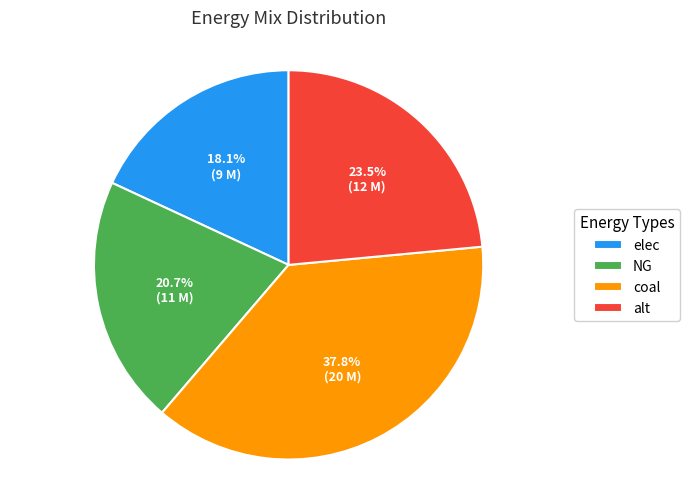

What is the ratio of the value at coal to the value at elec?

2.1